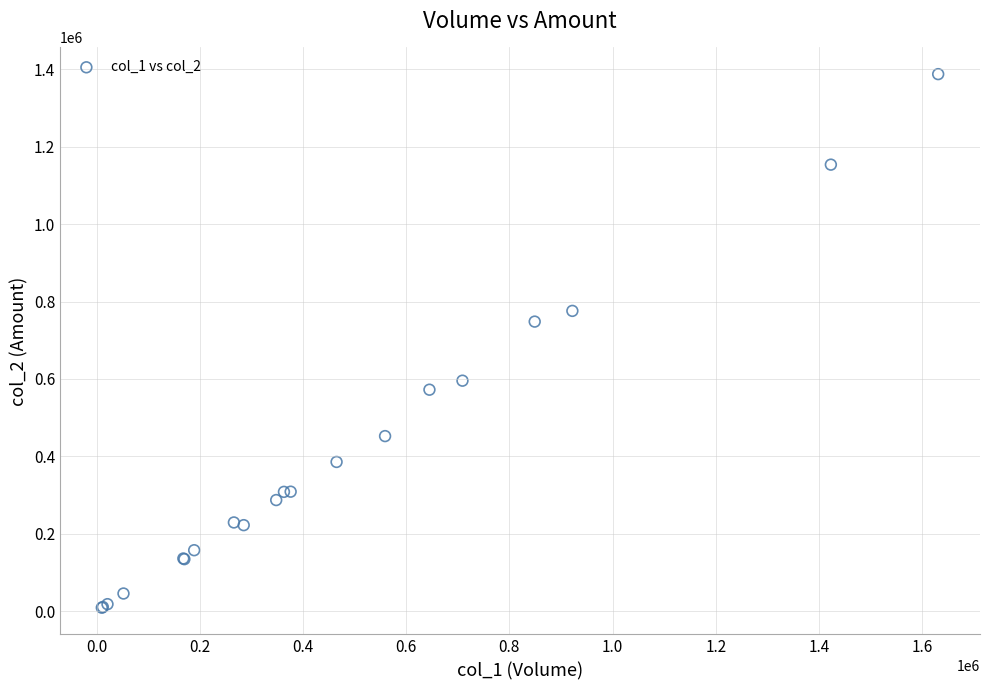

What Y value in the scatter plot is closest to 698300?

748200